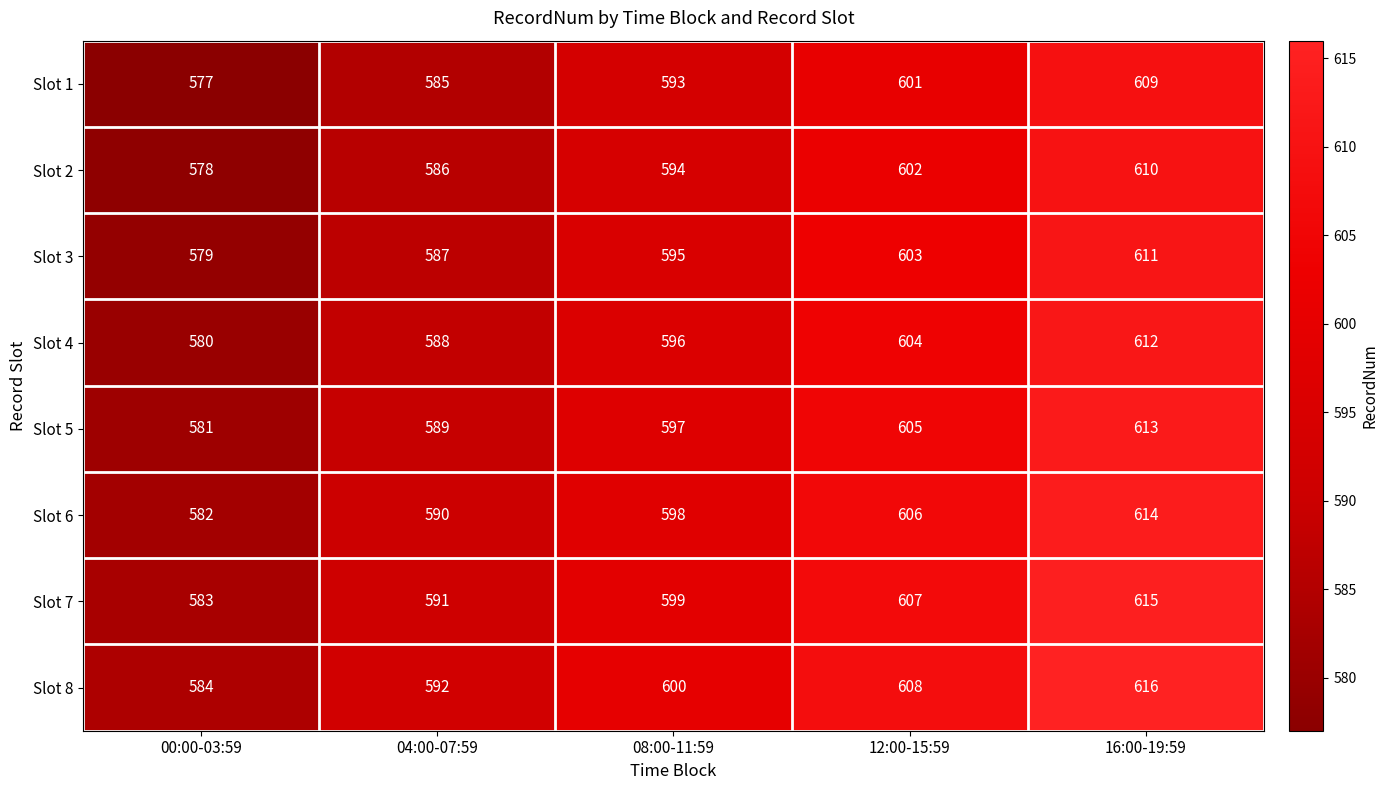

Is the value of Slot 6 at 12:00-15:59 greater than the value of Slot 2 at 00:00-03:59?

Yes